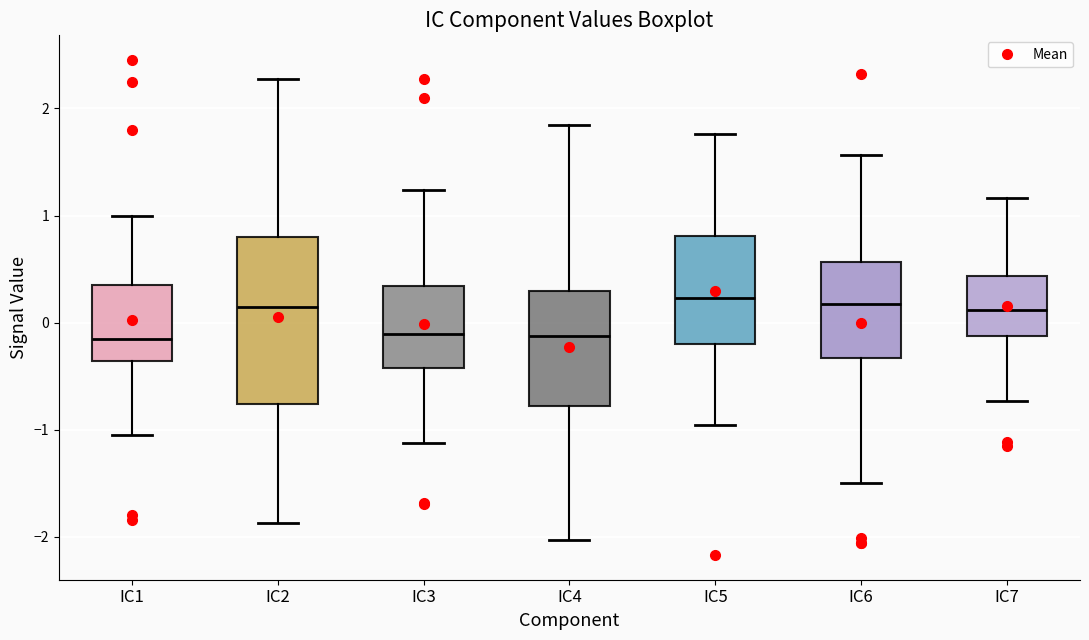

Reading left to right, transcribe this box plot: for each box, give where its median line is, the range the box spans, and where its two whiskers end, as read against the y-axis. The values are not printed on the chart, so give them approximately, as read against the axis.

IC1: median -0.1, box -0.4 to 0.3, whiskers -1.0 to 1.0
IC2: median 0.1, box -0.8 to 0.8, whiskers -1.9 to 2.3
IC3: median -0.1, box -0.4 to 0.3, whiskers -1.1 to 1.2
IC4: median -0.1, box -0.8 to 0.3, whiskers -2.0 to 1.8
IC5: median 0.2, box -0.2 to 0.8, whiskers -1.0 to 1.8
IC6: median 0.2, box -0.3 to 0.6, whiskers -1.5 to 1.6
IC7: median 0.1, box -0.1 to 0.4, whiskers -0.7 to 1.2